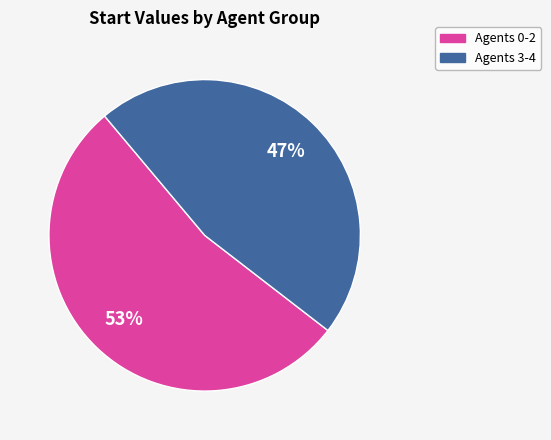

Count the number of slices in the pie.

2